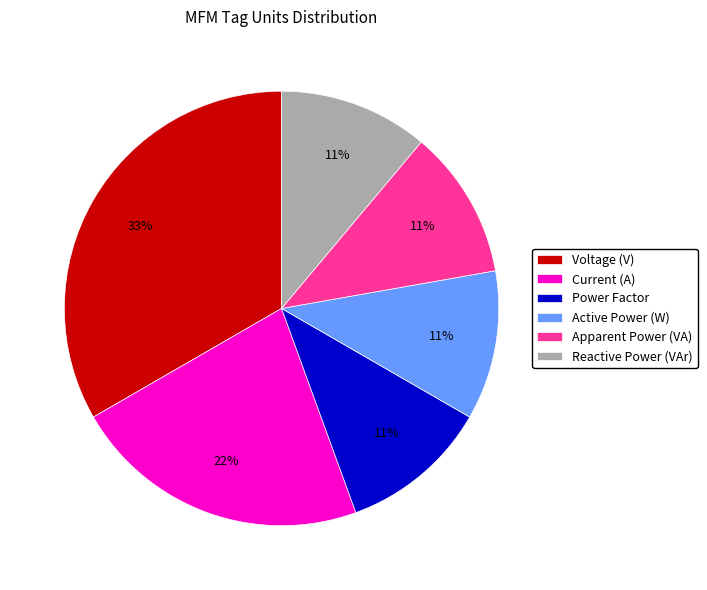

How many slices are in this pie chart?

6